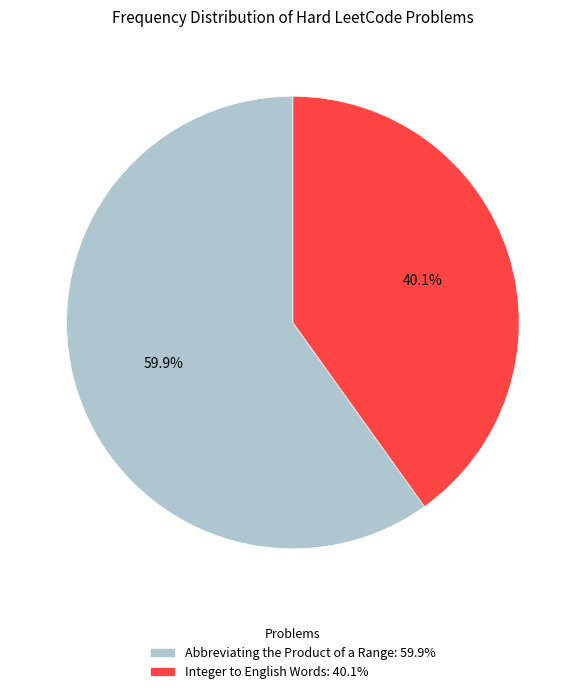

To the nearest percent, what percentage of the pie is Abbreviating the Product of a Range?

60%